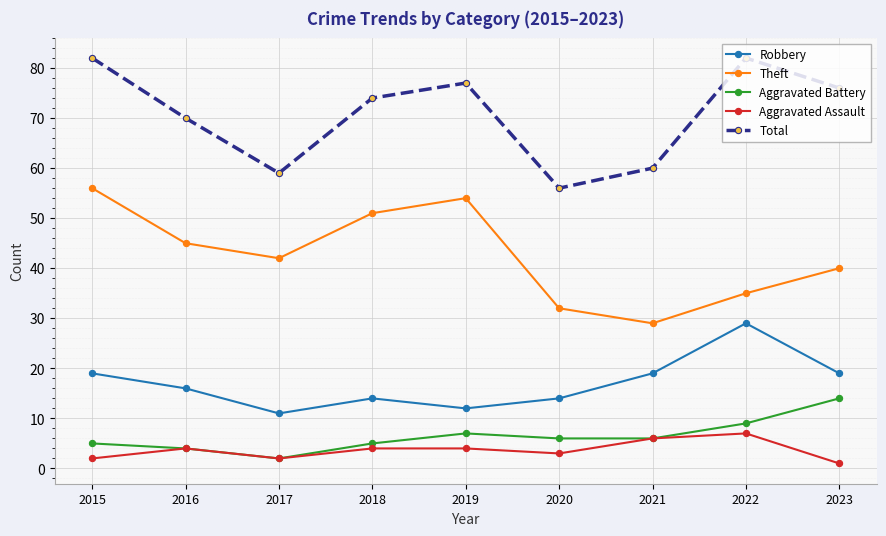

Between 2021 and 2022, which series saw the biggest shift?

Total